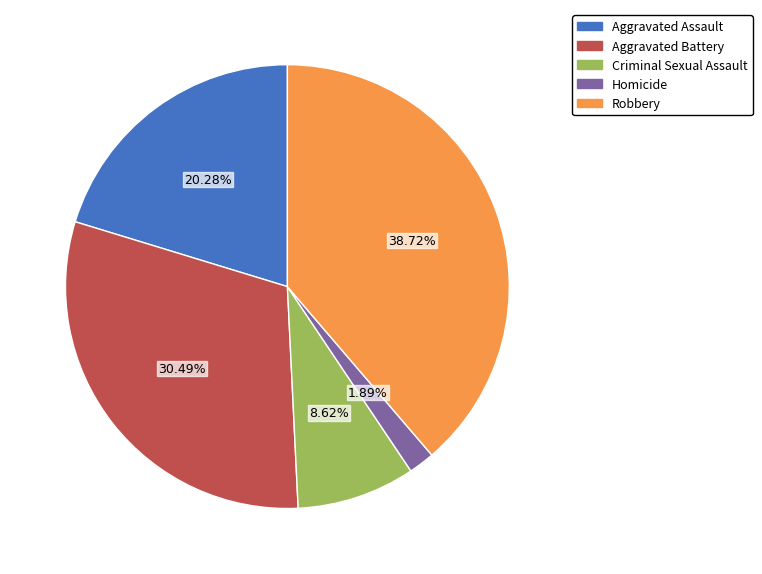

Between Criminal Sexual Assault and Aggravated Battery, which is larger?

Aggravated Battery